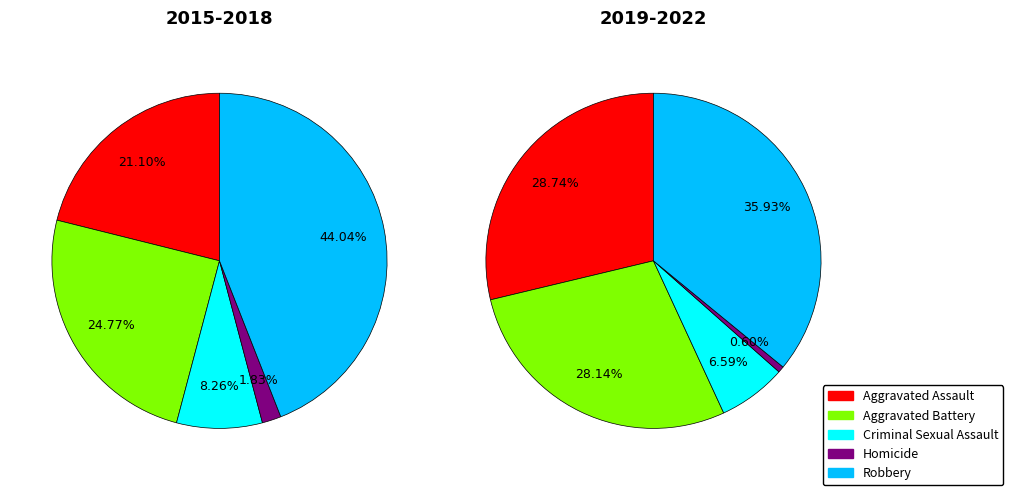

What is the total percentage of Robbery and Aggravated Assault?

64.7%